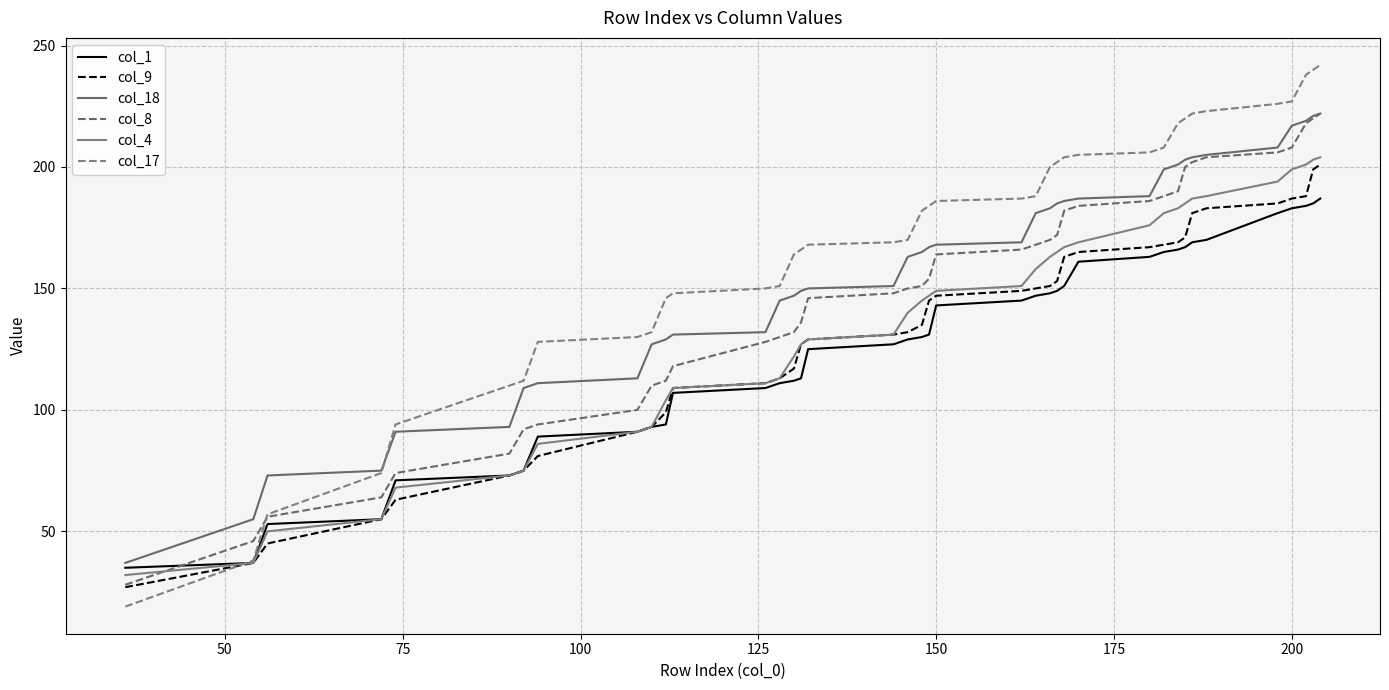

Does the chart display data point markers on the line(s)?

No